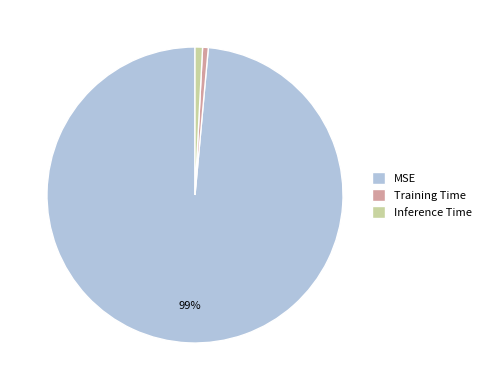

To the nearest percent, what percentage of the pie is Training Time?

1%